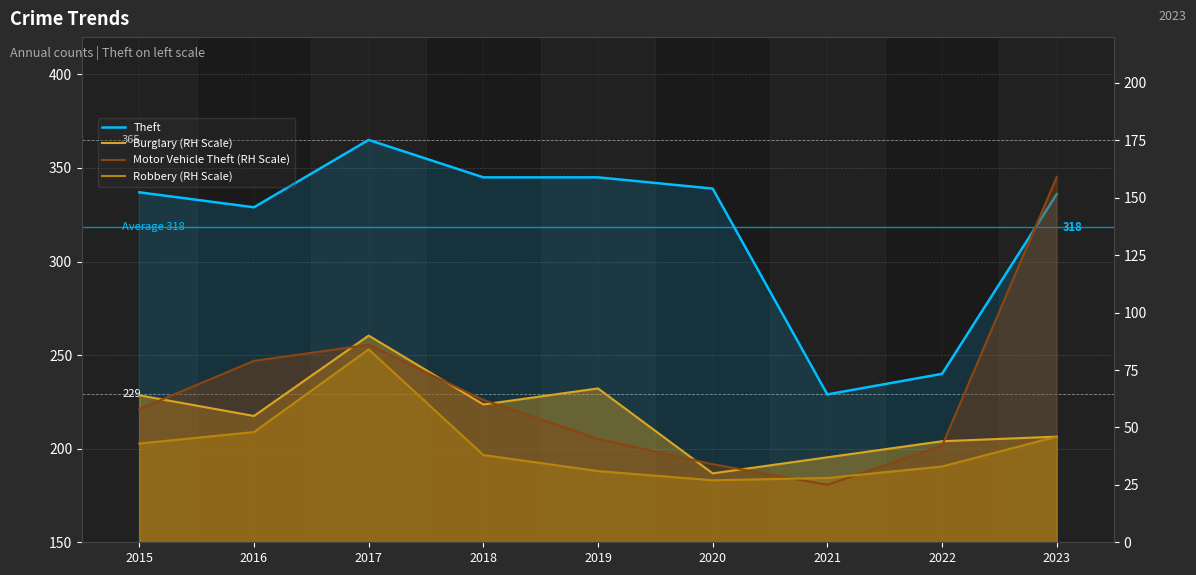

How many values in the Burglary (RH Scale) series exceed 55?

4